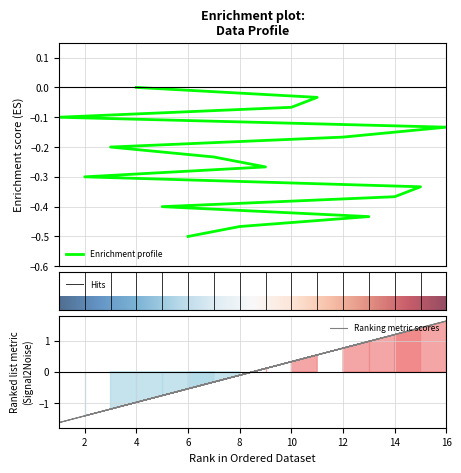

Reading left to right, what are all the values shown in this chart?

-0.0	-0.0	-0.1	-0.1	-0.1	-0.2	-0.2	-0.2	-0.3	-0.3	-0.3	-0.4	-0.4	-0.4	-0.5	-0.5